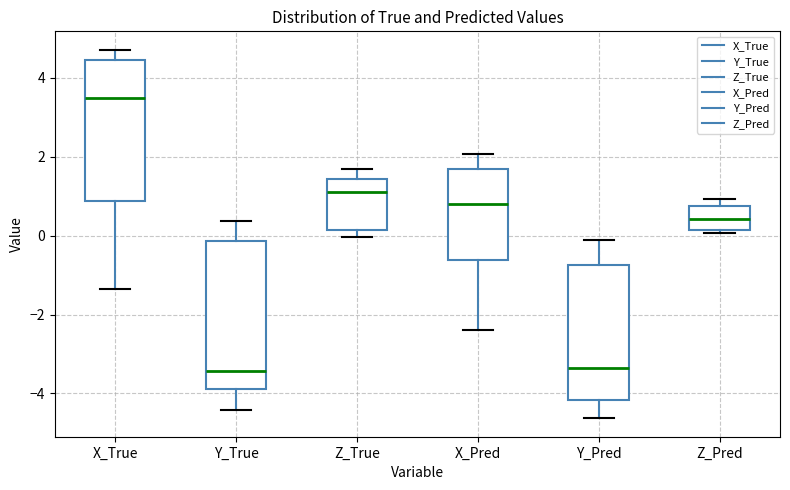

Reading left to right, read every box against the y-axis: the position of its median line, the range the box covers, and the ends of its whiskers. The values are not printed on the chart, so give them approximately, as read against the axis.

X_True: median 3.4, box 0.8 to 4.4, whiskers -1.4 to 4.8
Y_True: median -3.4, box -3.8 to -0.2, whiskers -4.4 to 0.4
Z_True: median 1.2, box 0.2 to 1.4, whiskers 0.0 to 1.6
X_Pred: median 0.8, box -0.6 to 1.6, whiskers -2.4 to 2.0
Y_Pred: median -3.4, box -4.2 to -0.8, whiskers -4.6 to -0.2
Z_Pred: median 0.4, box 0.2 to 0.8, whiskers 0.0 to 1.0